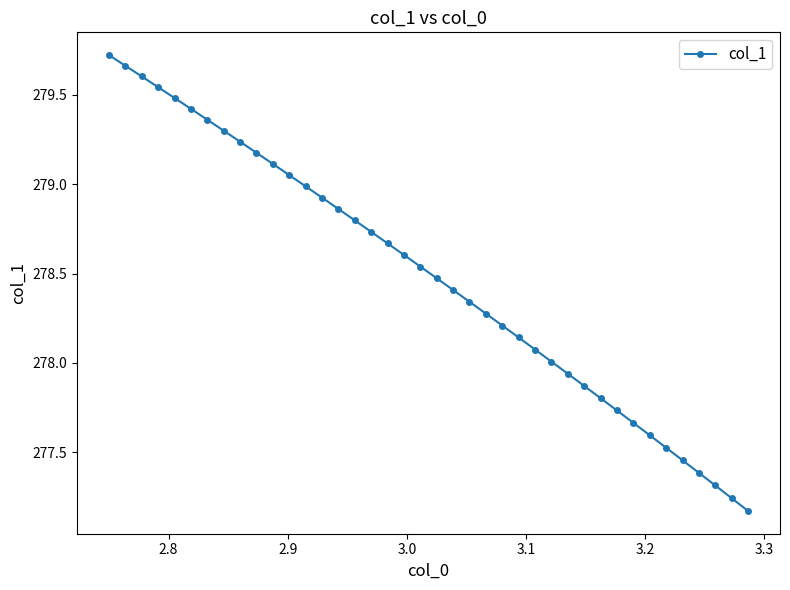

Count the number of categories in the chart.

40